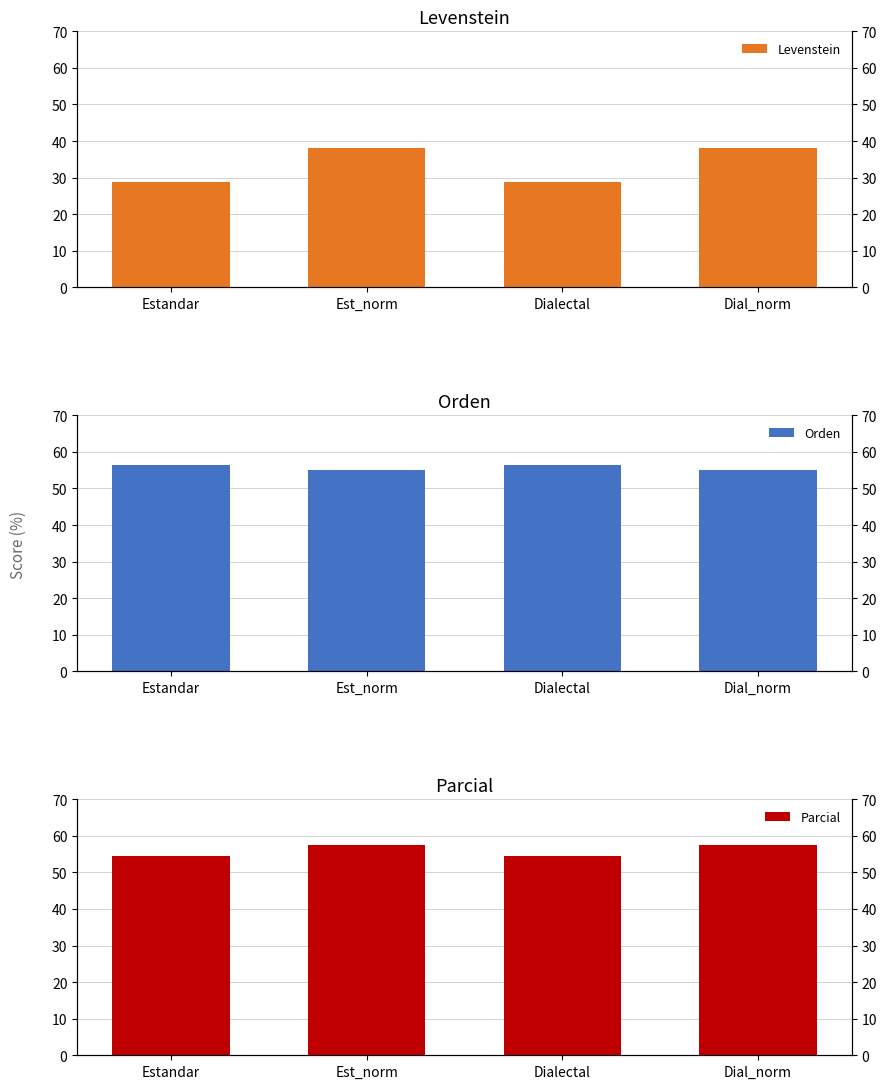

Reading left to right, list all the values displayed in this chart.

Levenstein: 28.8	38.2	28.8	38.2
Orden: 56.5	54.9	56.5	54.9
Parcial: 54.5	57.5	54.5	57.5